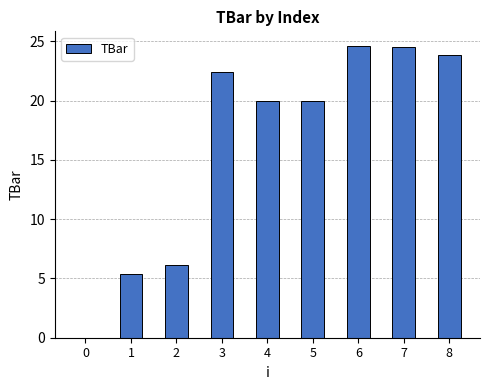

What is the change in value from 1 to 3?

+17.0